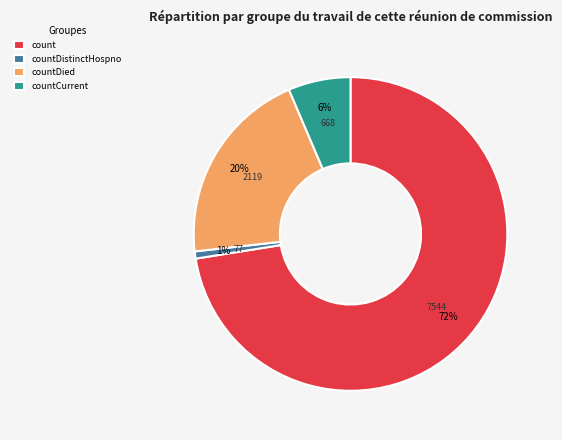

Is there any slice that represents more than half of the pie?

Yes